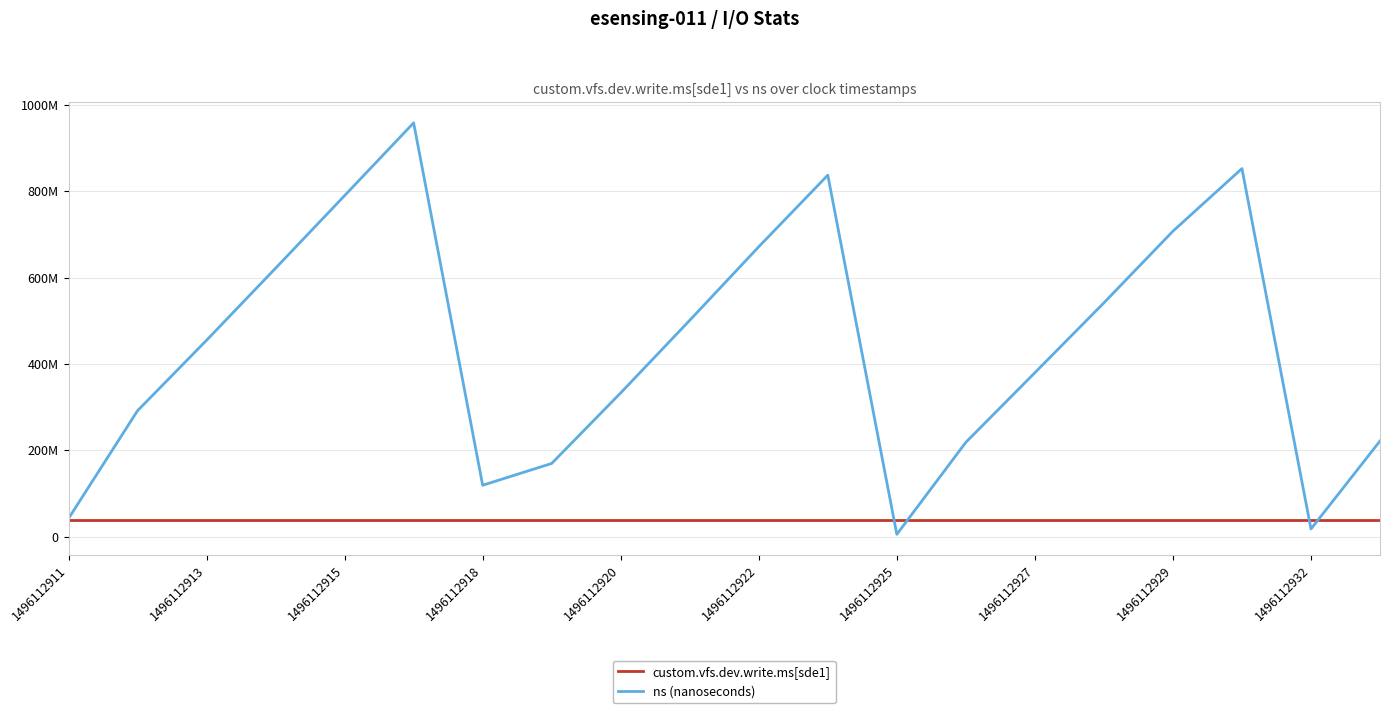

Reading right to left, transcribe all the data shown in this chart.

custom.vfs.dev.write.ms[sde1]: 38774344	38774344	38774344	38774344	38774344	38774344	38774344	38774344	38774344	38774344	38774344	38774344	38774344	38774344	38774344	38774344	38774344	38774344	38774344	38774344
ns (nanoseconds): 221560545	17729486	852598173	707503607	541552533	379694867	218471024	5287813	837268502	671491747	501094506	332984197	169508066	119035595	958472095	789975026	621779910	454855042	291690017	41927120